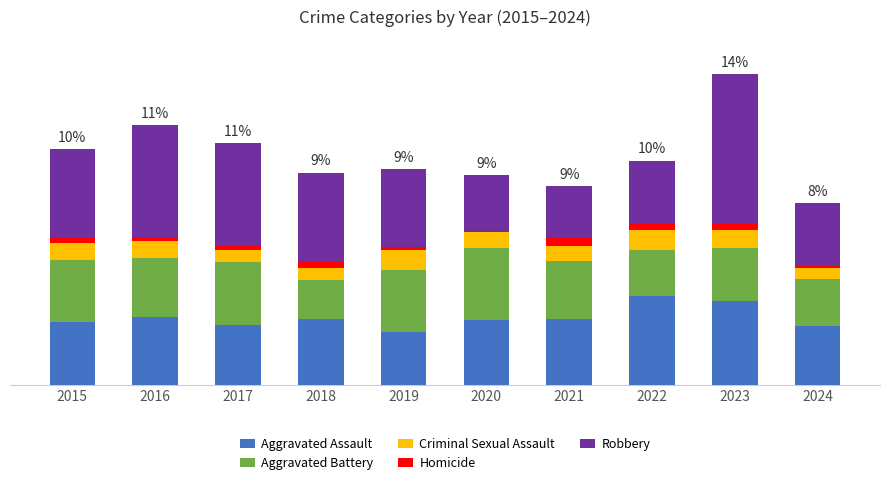

What is the total value across all series at 2016?

451